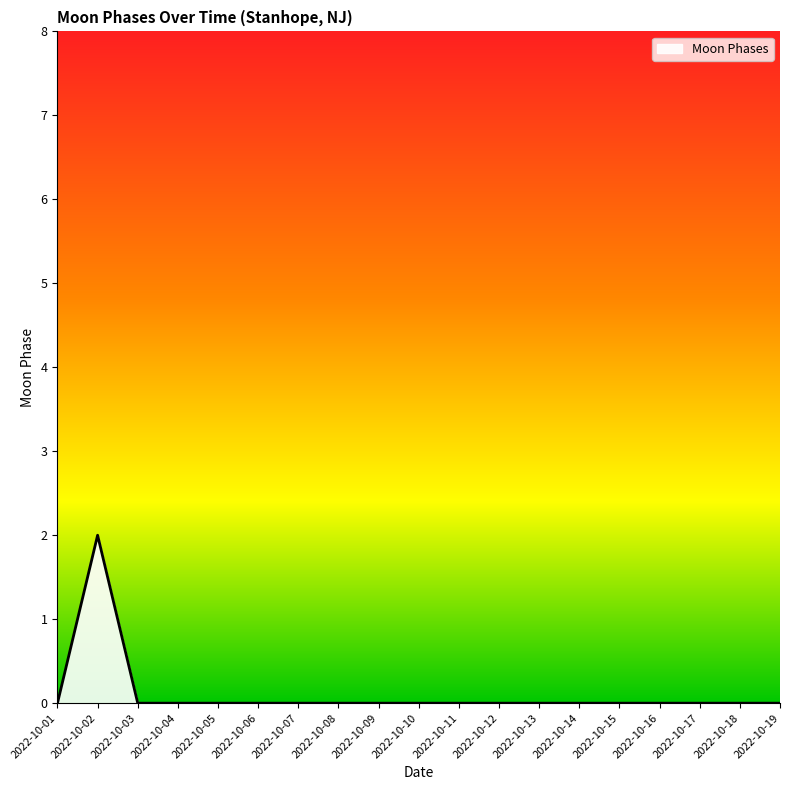

How many values are between 0 and 1?

18